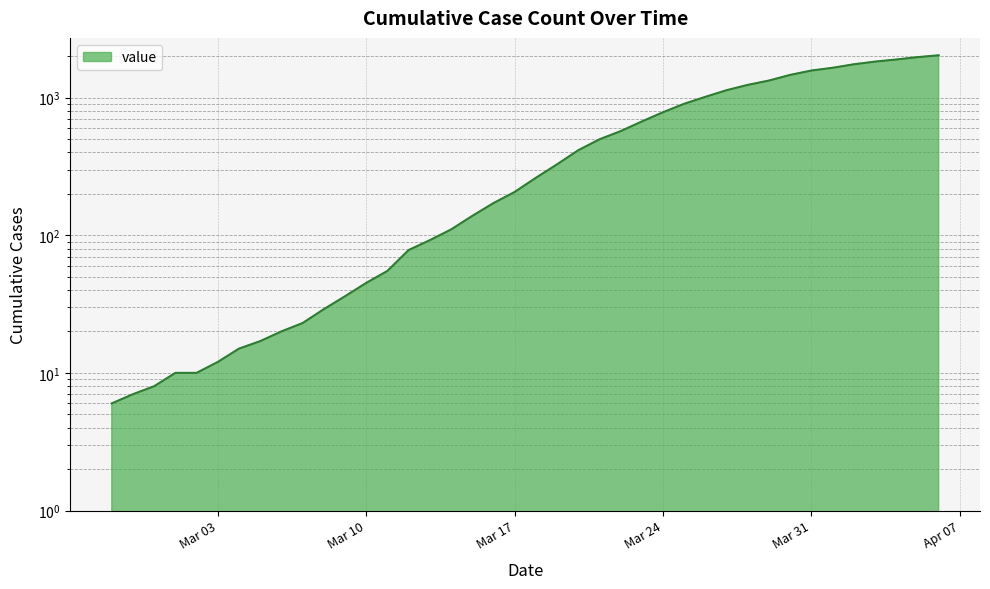

How many lines are shown in the chart?

1